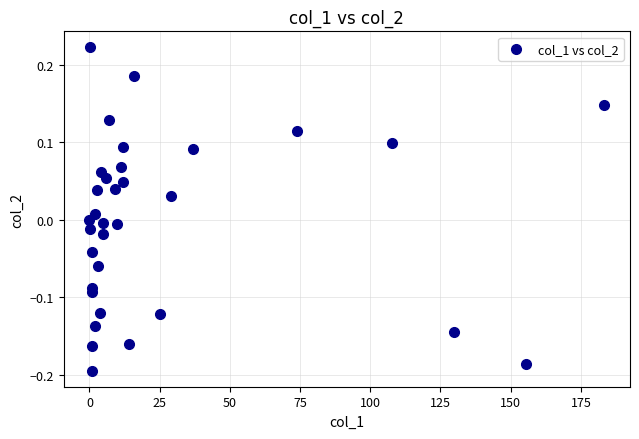

What is the range of Y values (max minus min)?

0.4